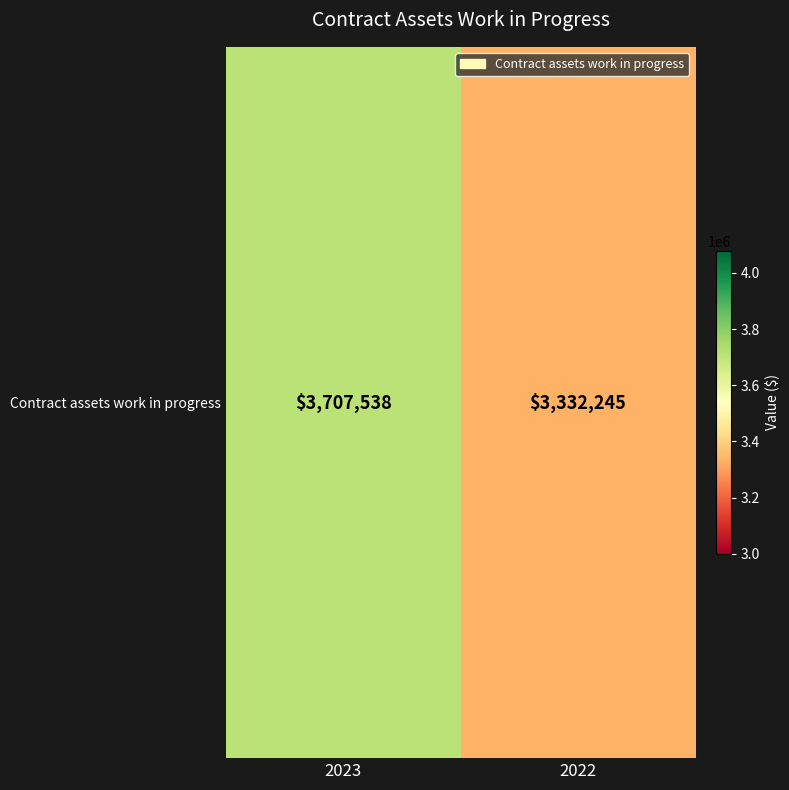

Is it true that the value at 2022 is 3332245?

True